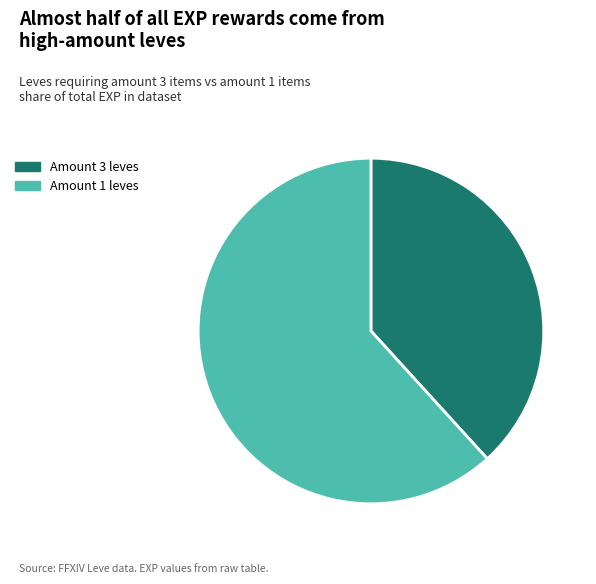

Combined, do Amount 3 leves and Amount 1 leves account for over 50%?

Yes